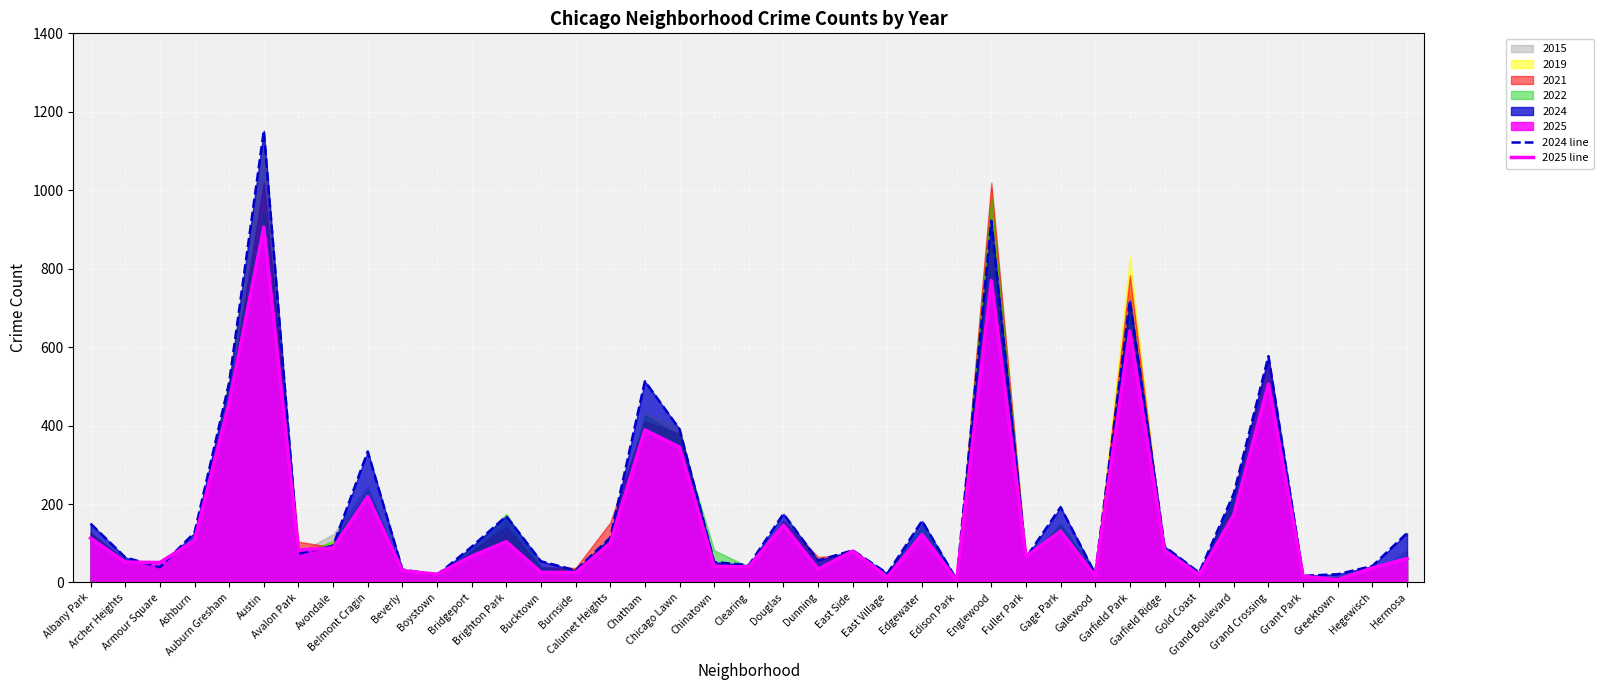

Reading right to left, transcribe all the data shown in this chart.

2024 line: Hermosa=126	Hegewisch=42	Greektown=21	Grant Park=17	Grand Crossing=577	Grand Boulevard=227	Gold Coast=25	Garfield Ridge=92	Garfield Park=719	Galewood=22	Gage Park=192	Fuller Park=63	Englewood=922	Edison Park=7	Edgewater=157	East Village=23	East Side=82	Dunning=56	Douglas=175	Clearing=44	Chinatown=52	Chicago Lawn=391	Chatham=513	Calumet Heights=114	Burnside=31	Bucktown=54	Brighton Park=169	Bridgeport=91	Boystown=19	Beverly=33	Belmont Cragin=334	Avondale=94	Avalon Park=73	Austin=1152	Auburn Gresham=510	Ashburn=127	Armour Square=39	Archer Heights=64	Albany Park=150
2025 line: Hermosa=61	Hegewisch=37	Greektown=7	Grant Park=16	Grand Crossing=506	Grand Boulevard=173	Gold Coast=19	Garfield Ridge=82	Garfield Park=641	Galewood=16	Gage Park=131	Fuller Park=66	Englewood=770	Edison Park=5	Edgewater=122	East Village=14	East Side=80	Dunning=34	Douglas=146	Clearing=40	Chinatown=41	Chicago Lawn=345	Chatham=389	Calumet Heights=100	Burnside=25	Bucktown=26	Brighton Park=104	Bridgeport=67	Boystown=21	Beverly=30	Belmont Cragin=219	Avondale=88	Avalon Park=83	Austin=906	Auburn Gresham=458	Ashburn=107	Armour Square=51	Archer Heights=52	Albany Park=113